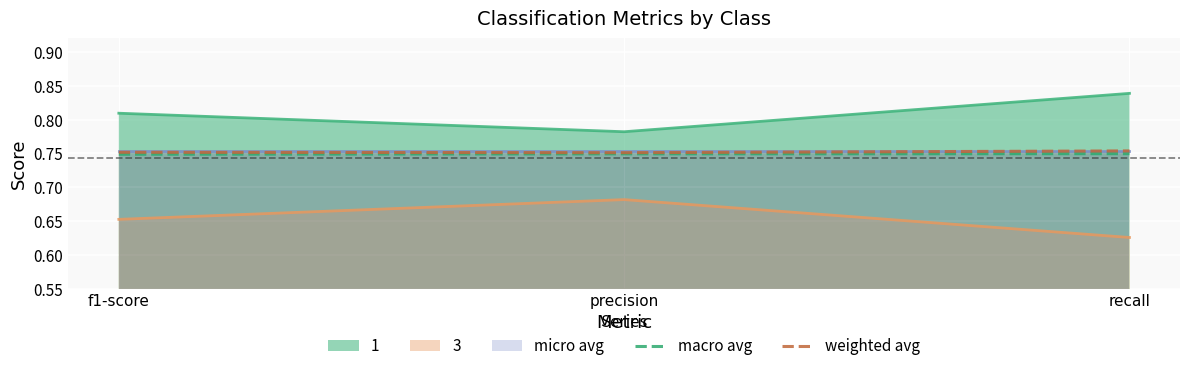

Rank the categories by 1 value from lowest to highest.

precision, f1-score, recall